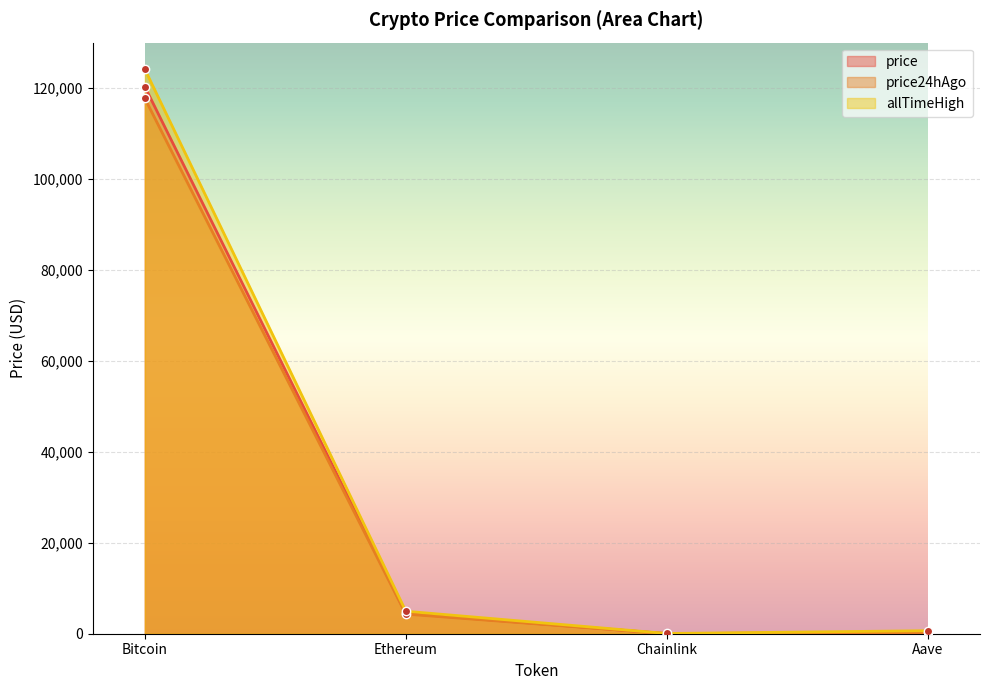

Reading right to left, list all the values displayed in this chart.

price: Aave=288.2	Chainlink=22.7	Ethereum=4468.9	Bitcoin=120303.0
price24hAgo: Aave=283.5	Chainlink=22.4	Ethereum=4313.7	Bitcoin=117722.0
allTimeHigh: Aave=661.7	Chainlink=52.7	Ethereum=4946.1	Bitcoin=124128.0